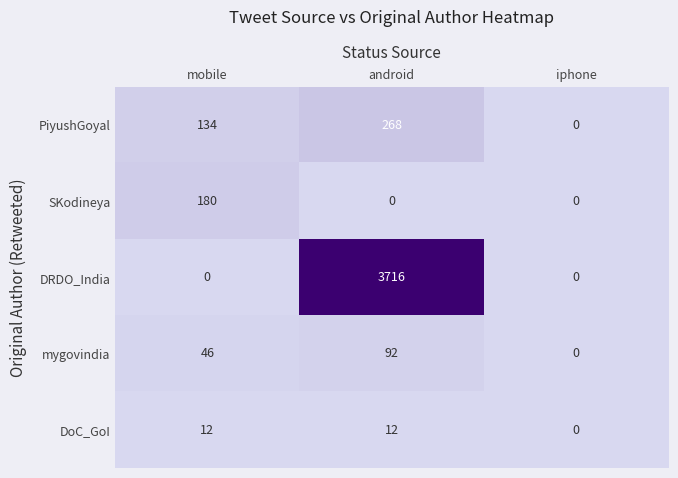

Reading left to right, list all the values displayed in this chart.

PiyushGoyal: 134	268	0
SKodineya: 180	0	0
DRDO_India: 0	3716	0
mygovindia: 46	92	0
DoC_GoI: 12	12	0